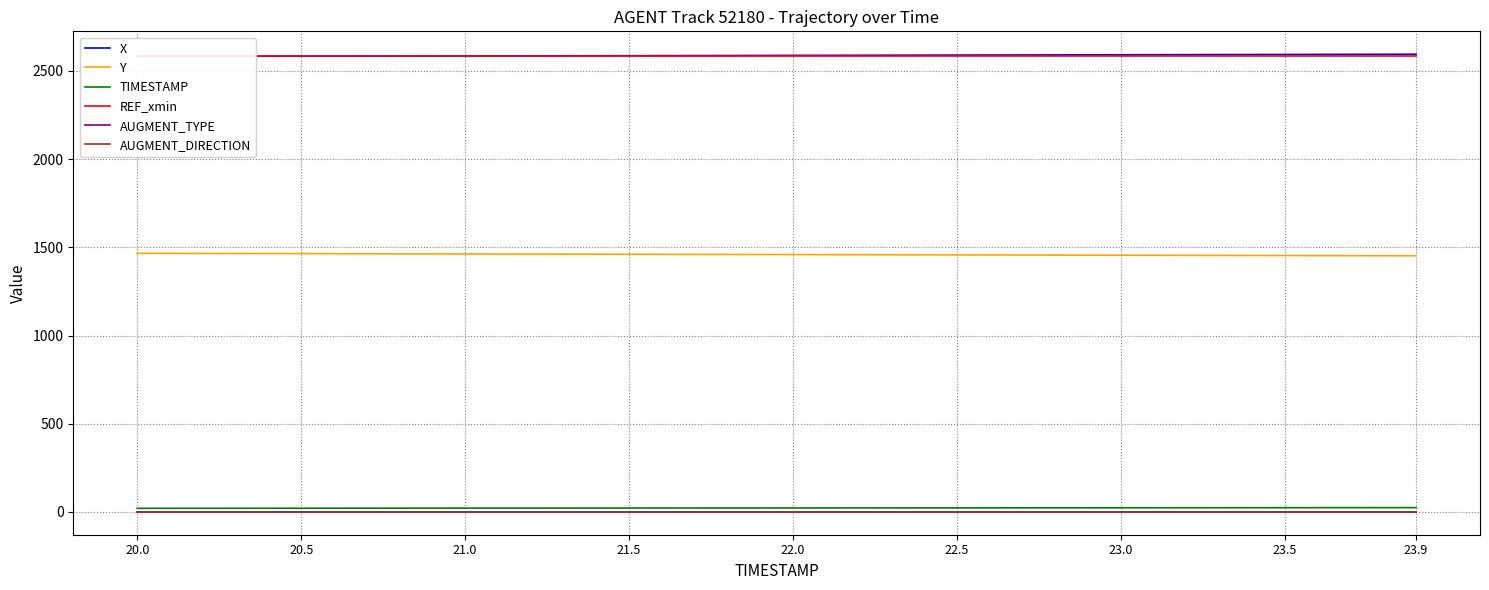

What is the lowest value of the TIMESTAMP series?

20.0